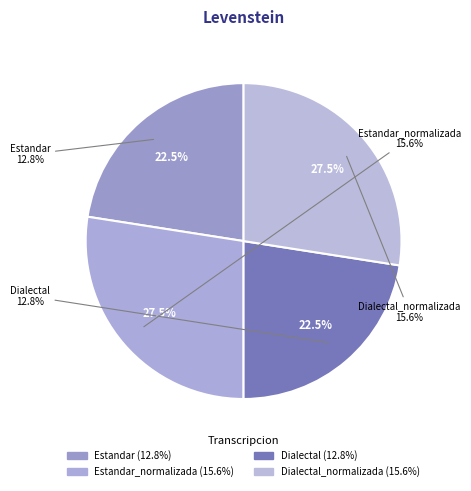

How much of the chart is everything except Dialectal_normalizada?

72.5%